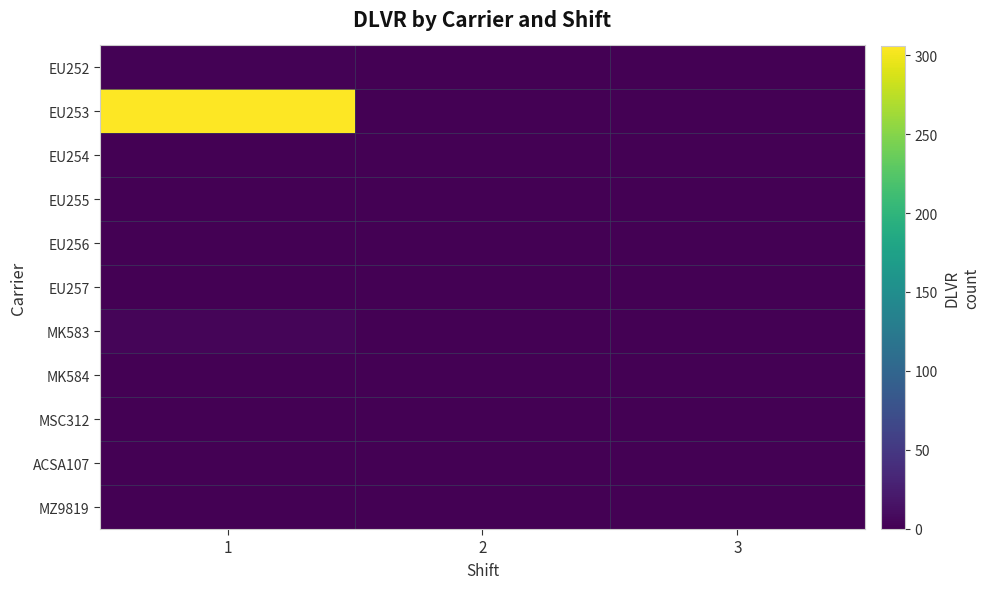

Which series has the largest total across all categories?

EU253